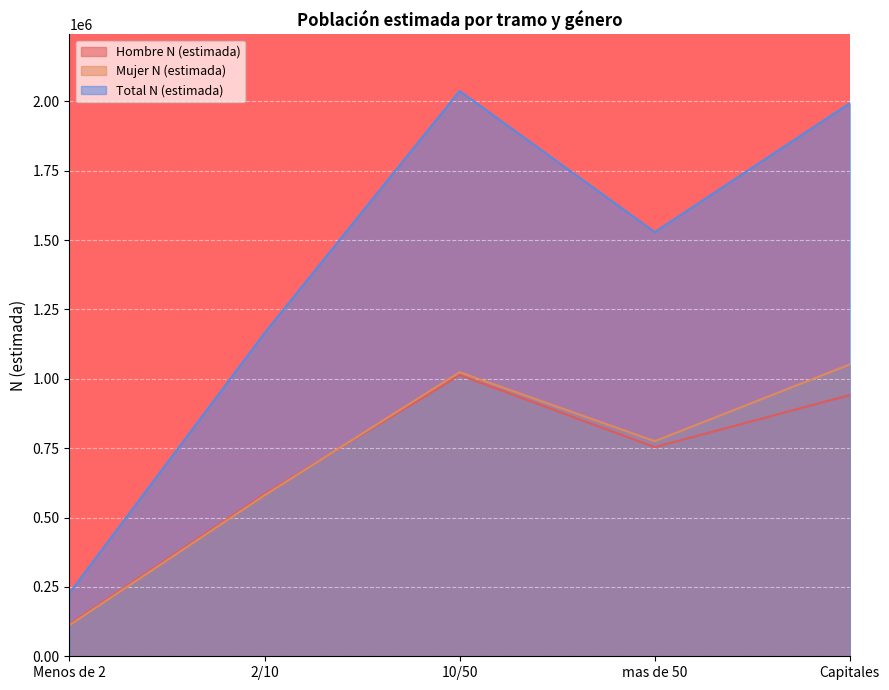

Reading left to right, extract all data points from this chart.

Hombre N (estimada): Menos de 2=115765	2/10=584607	10/50=1013546	mas de 50=753714	Capitales=941514
Mujer N (estimada): Menos de 2=111905	2/10=580127	10/50=1023783	mas de 50=775006	Capitales=1051901
Total N (estimada): Menos de 2=227670	2/10=1164734	10/50=2037328	mas de 50=1528720	Capitales=1993415